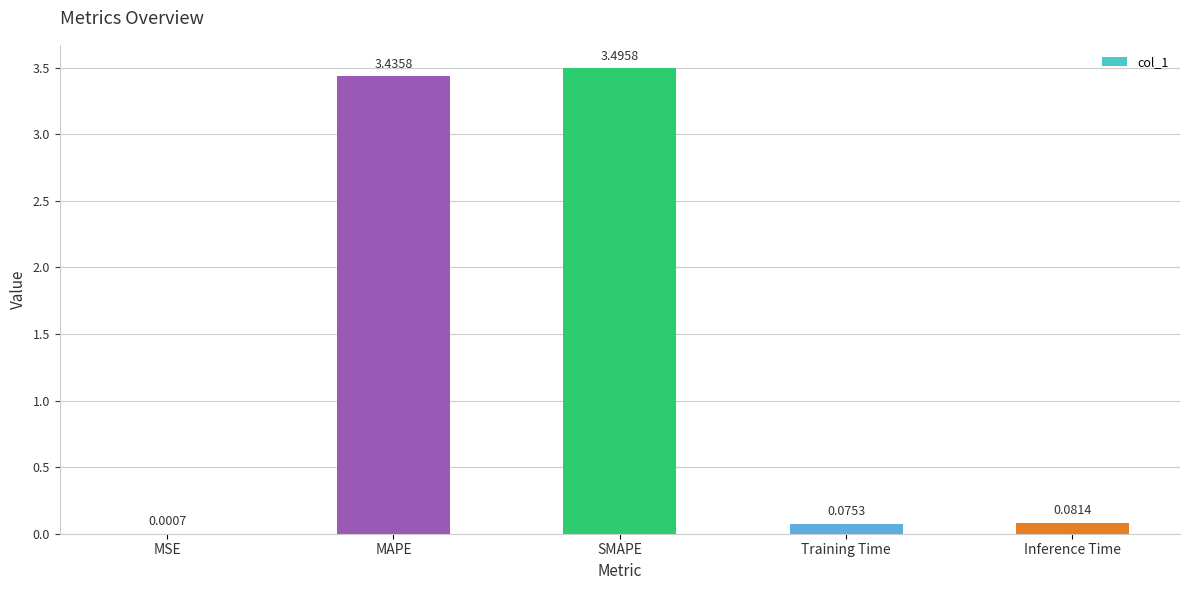

At which label is the value closest to 1?

Inference Time